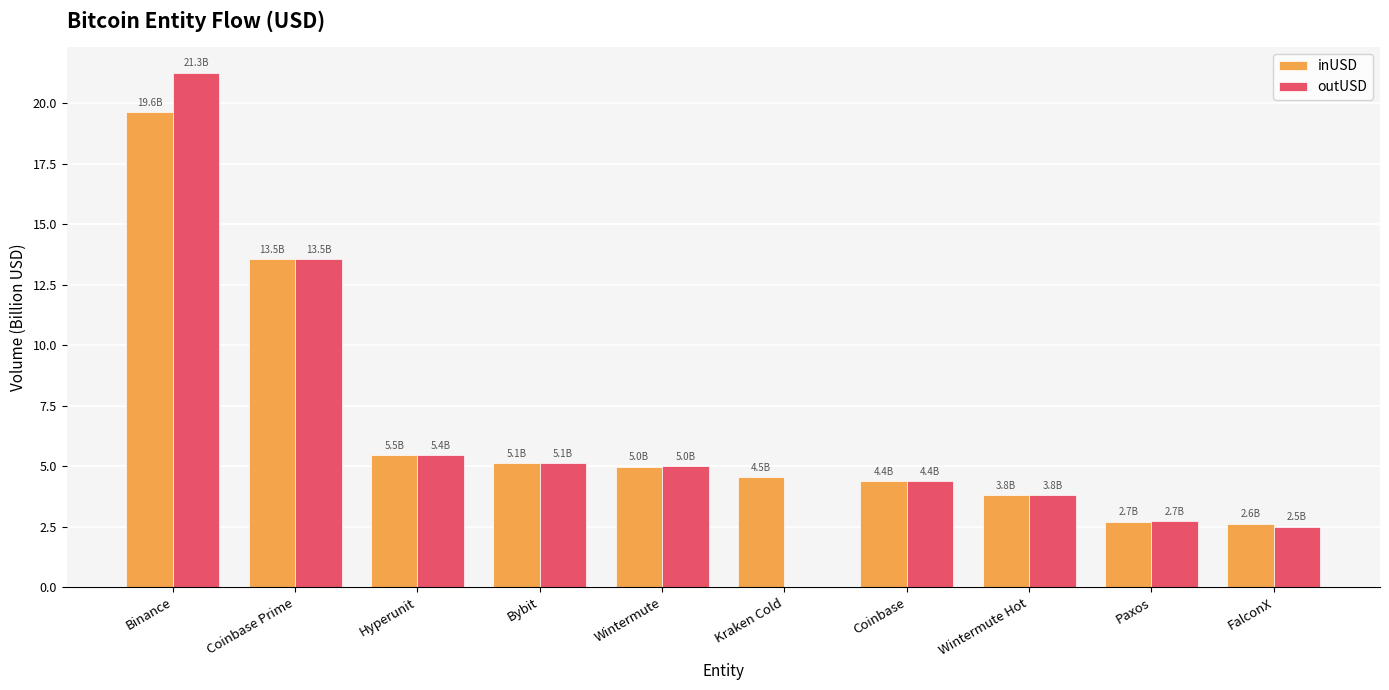

What is the sum of the inUSD values at Wintermute Hot and Paxos?

6.5